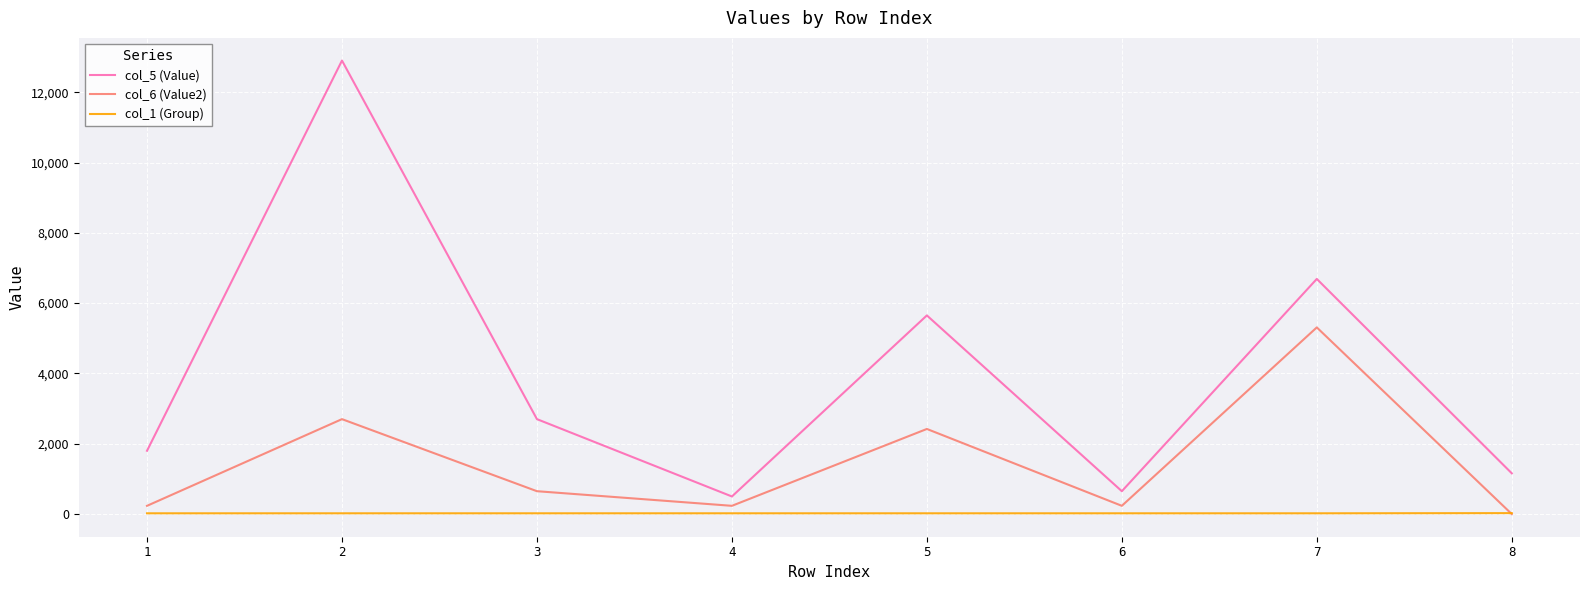

Which series has the largest range (max minus min)?

col_5 (Value)